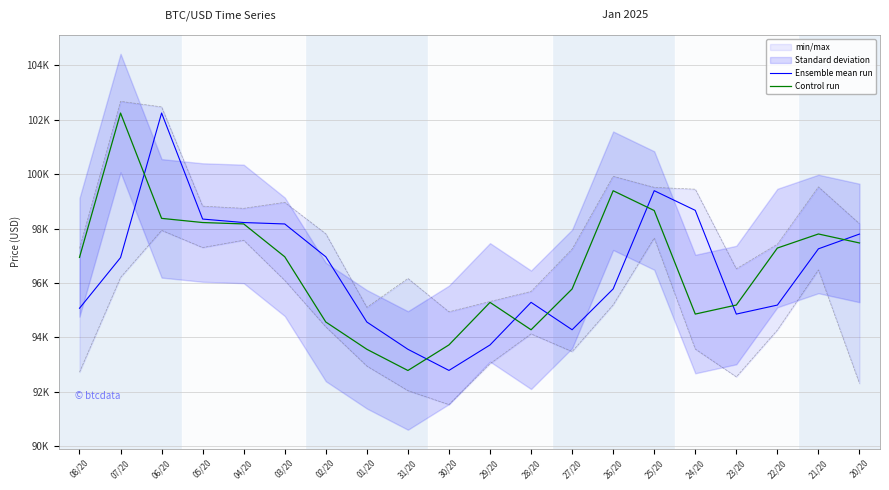

Reading right to left, extract all data points from this chart.

Ensemble mean run: 20/20=97795.7	21/20=97253.3	22/20=95183.8	23/20=94852.1	24/20=98668.1	25/20=99391.3	26/20=95777.7	27/20=94275.9	28/20=95284.5	29/20=93716.3	30/20=92779.8	31/20=93557.2	01/20=94560.2	02/20=96960.0	03/20=98167.5	04/20=98219.9	05/20=98347.7	06/20=102248.7	07/20=96929.8	08/20=95066.1
Control run: 20/20=97468.3	21/20=97799.1	22/20=97281.6	23/20=95184.8	24/20=94852.8	25/20=98661.9	26/20=99389.4	27/20=95776.4	28/20=94274.9	29/20=95282.6	30/20=93718.7	31/20=92777.2	01/20=93557.3	02/20=94561.1	03/20=96960.2	04/20=98168.9	05/20=98220.1	06/20=98373.2	07/20=102247.9	08/20=96938.2